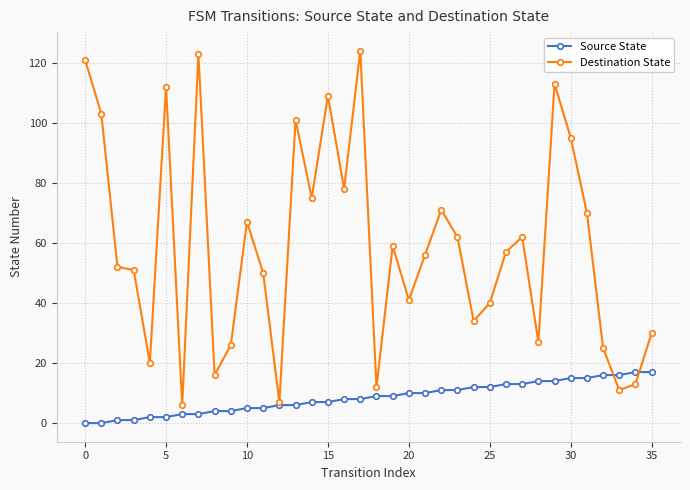

List the series in order of their peak value, lowest first.

Source State, Destination State